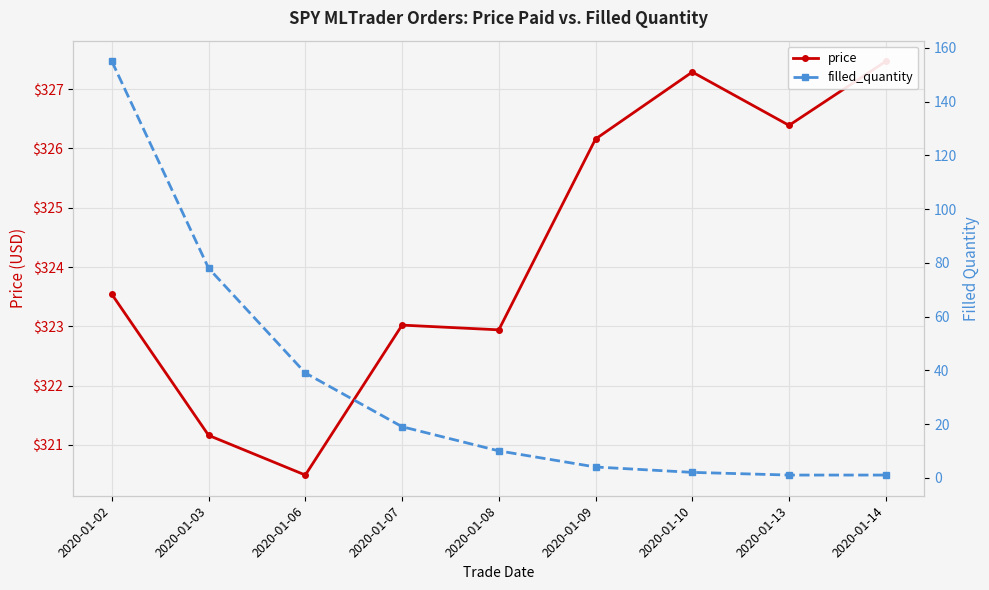

What is the approximate value of price at 2020-01-09?

326.2